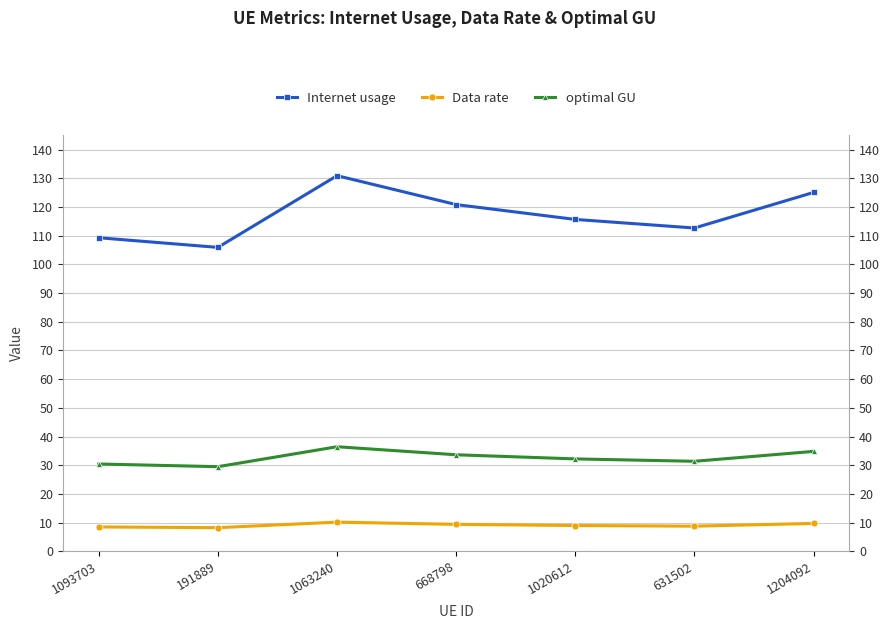

Where is the first local minimum for Internet usage?

191889